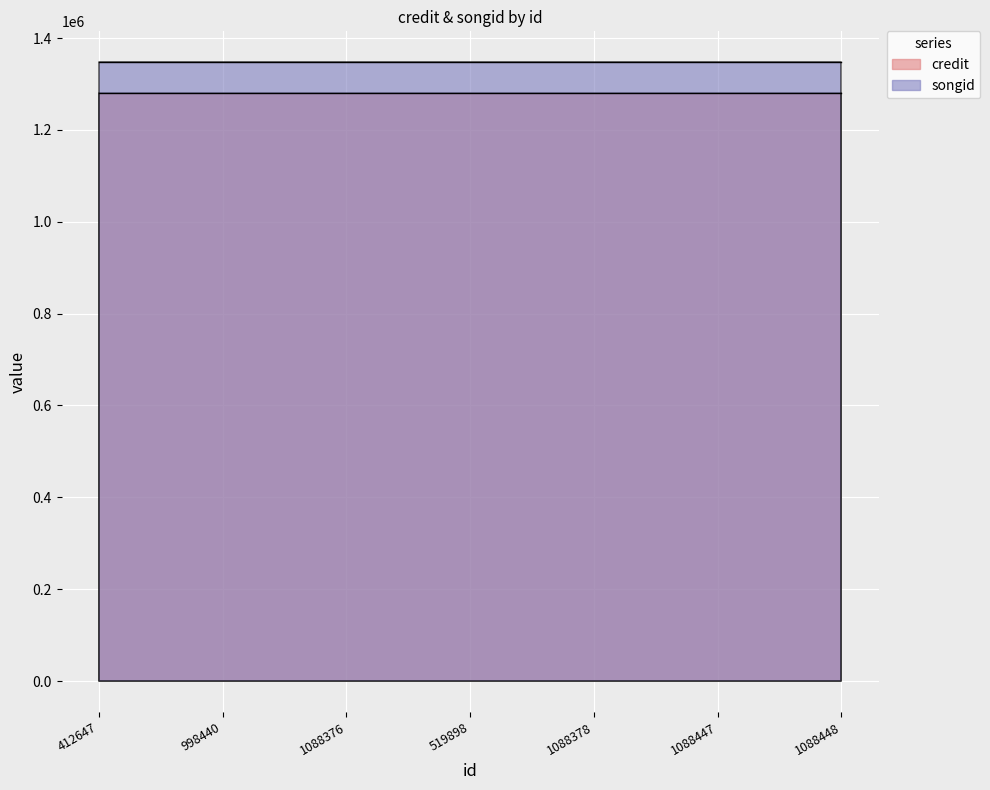

The value of credit at 1088447 is 432588. True or false?

False